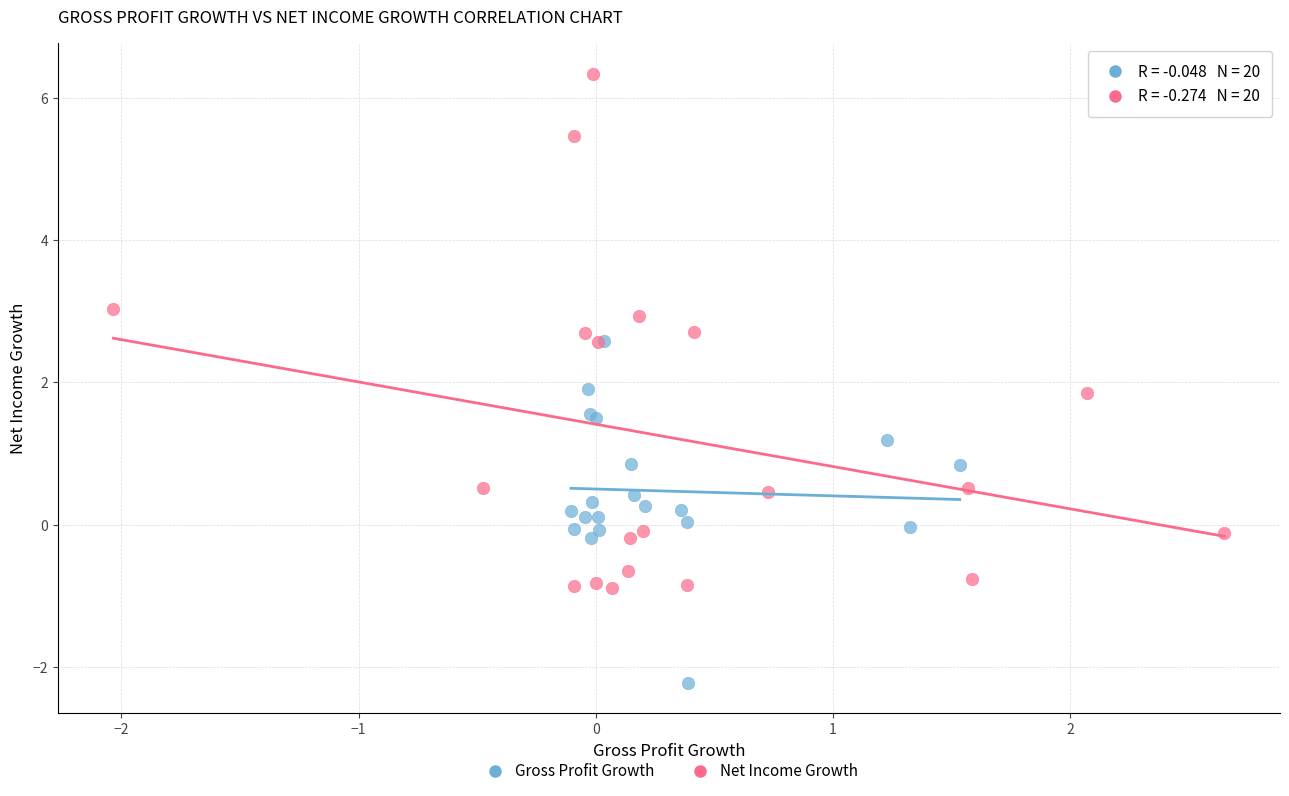

Which series has the largest Y range (max minus min)?

Net Income Growth